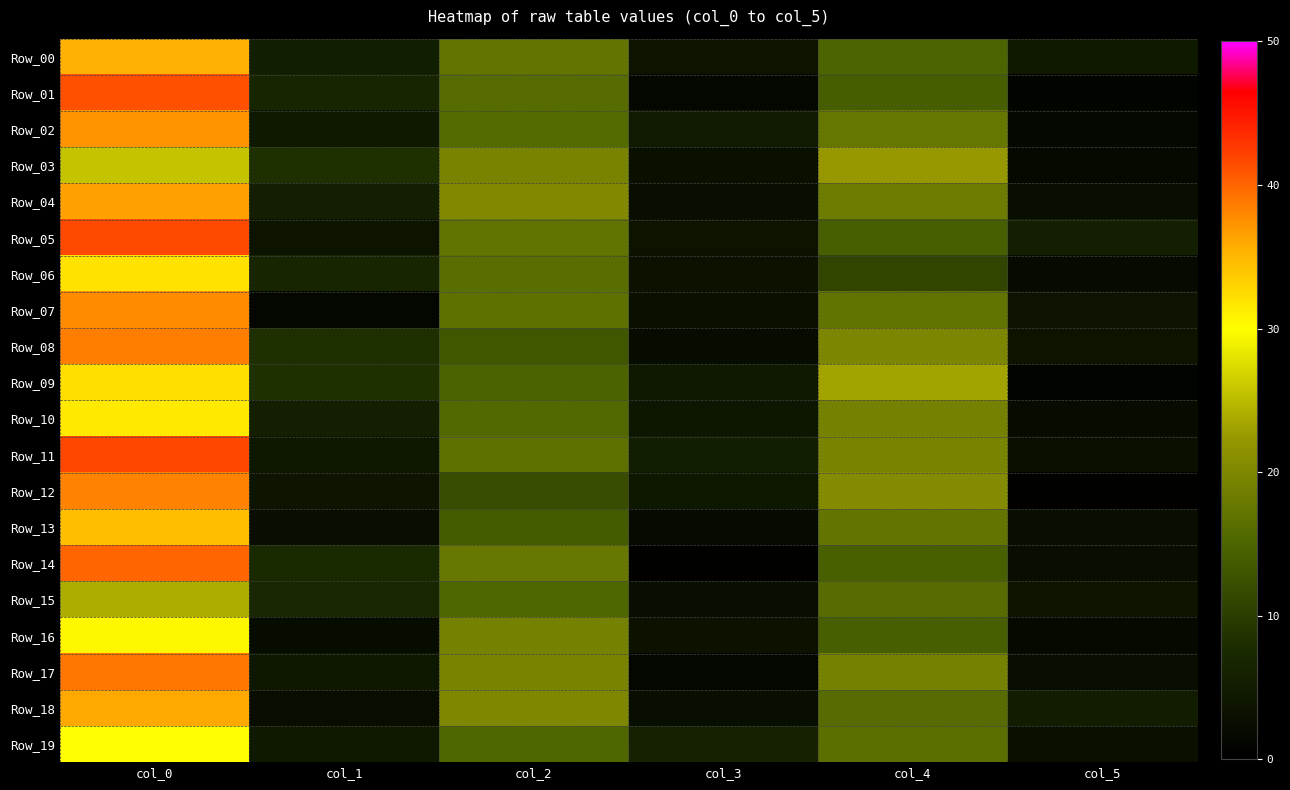

Which series changed the most between col_3 and col_5?

Row_12